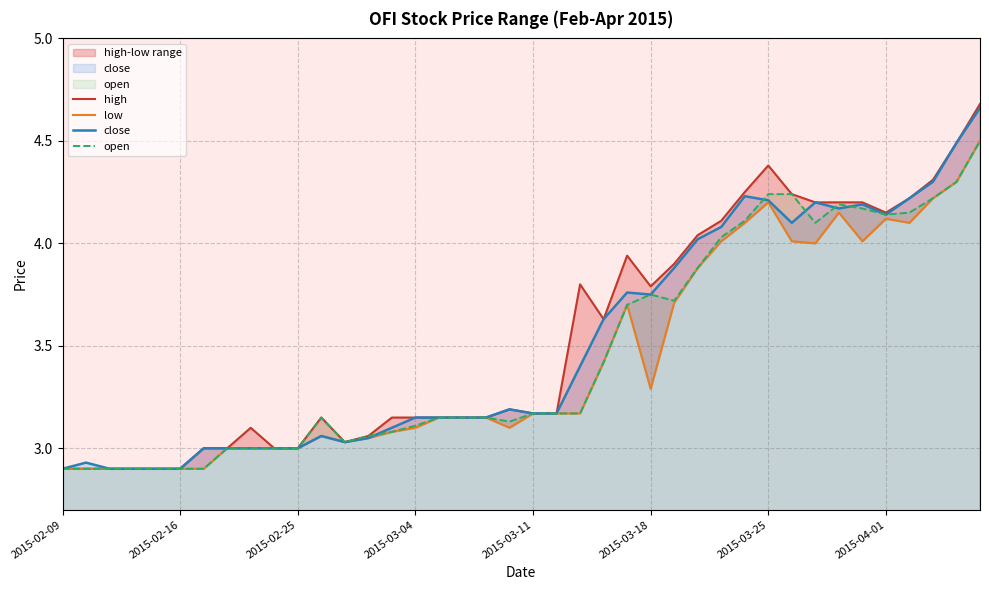

True or false: low has a value of 1.2 at 38.

False